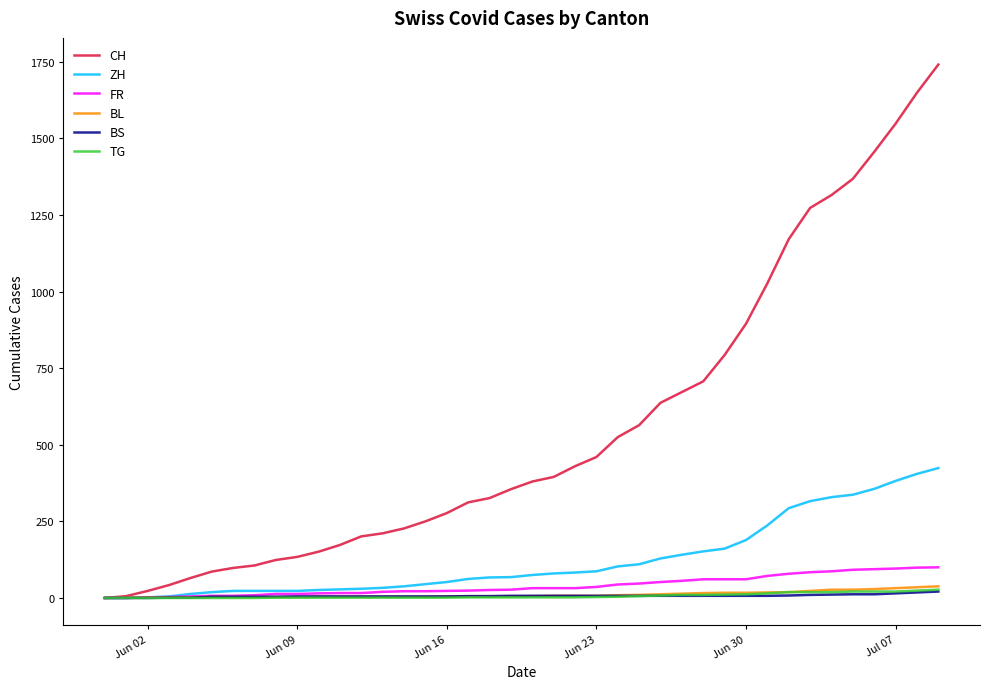

Which series has the widest spread of values?

CH